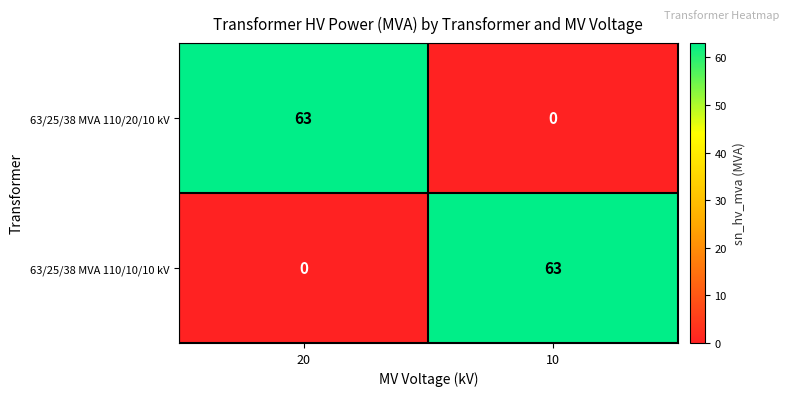

At 10, list the series in order from smallest to largest.

63/25/38 MVA 110/20/10 kV, 63/25/38 MVA 110/10/10 kV